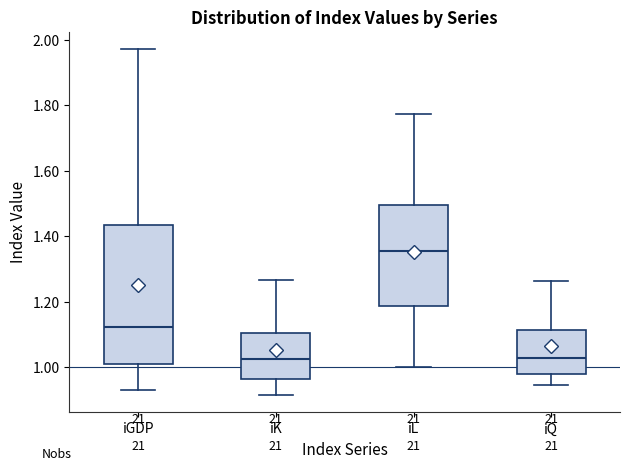

Which box is the tallest, from its lower edge to its upper edge?

iGDP